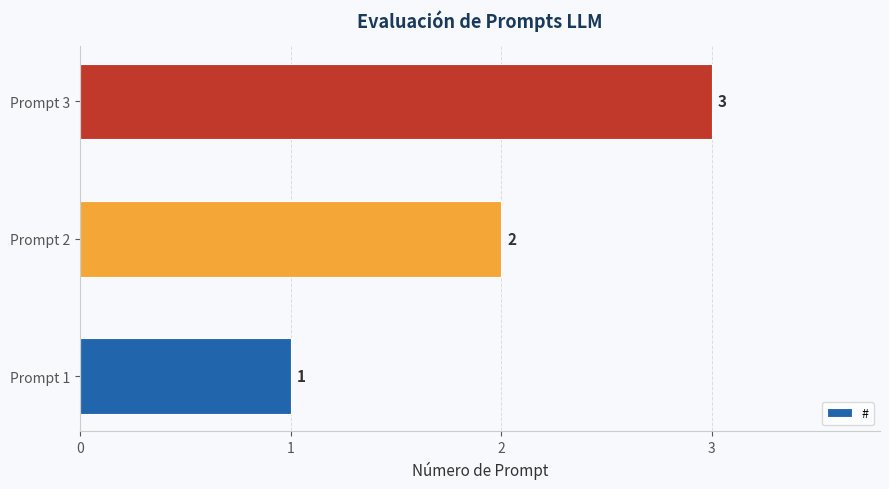

List the labels in order of value, smallest first.

Prompt 1, Prompt 2, Prompt 3